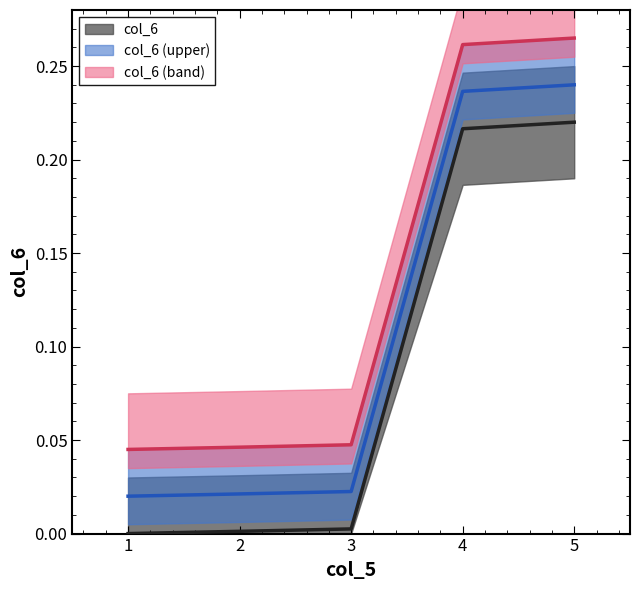

True or false: the data has more than 2 interior local peaks.

False